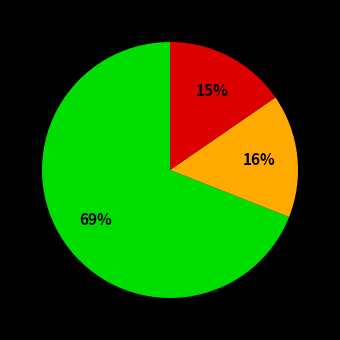

To the nearest percent, what is the difference between the largest and smallest slice percentages?

54%